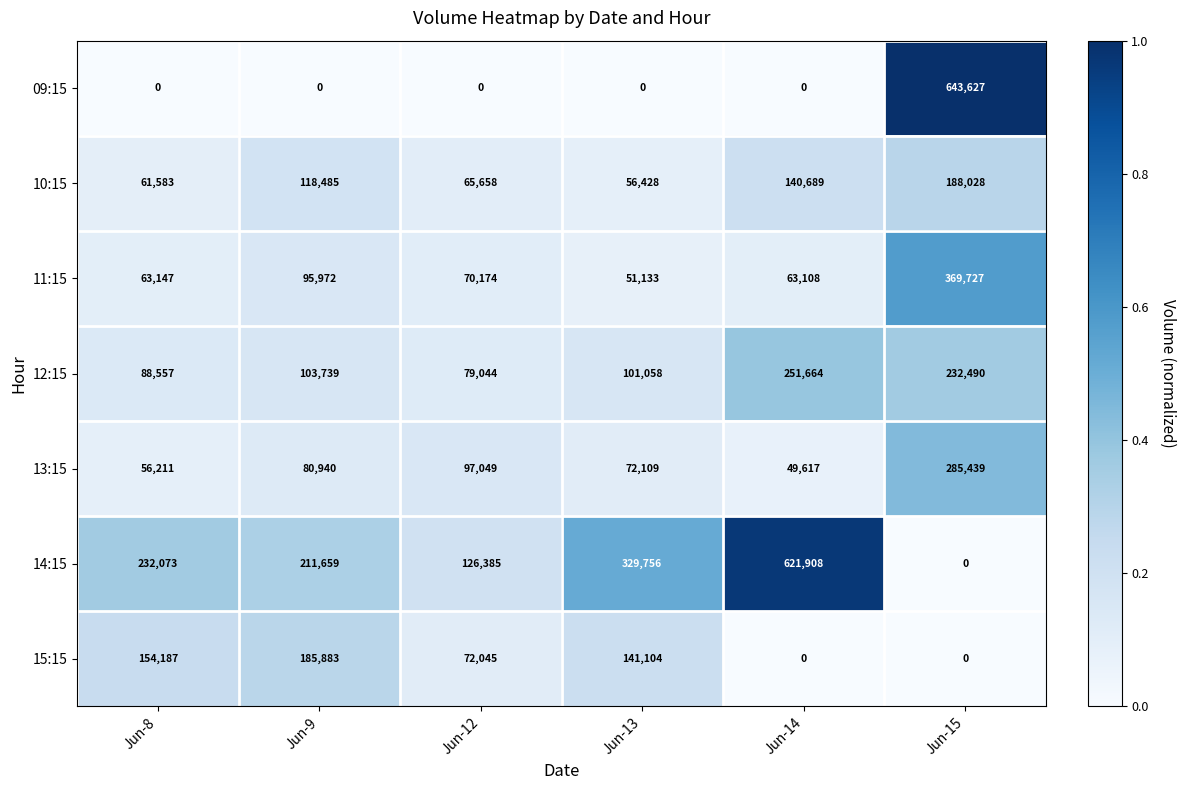

What is the difference between the maximum and minimum values in the 12:15 series?

172620